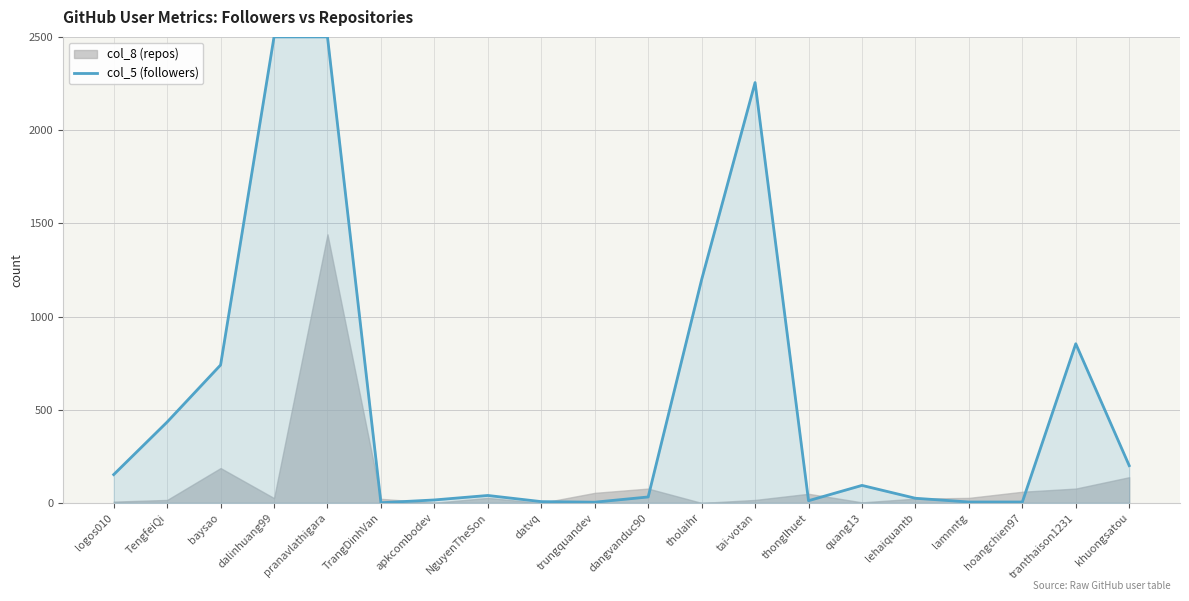

How many lines are shown in the chart?

1